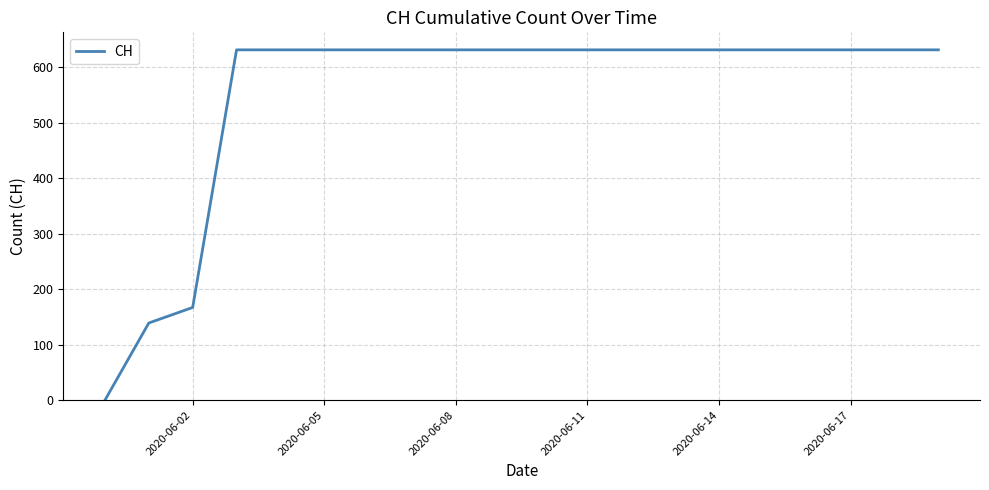

What is the greatest value displayed?

631